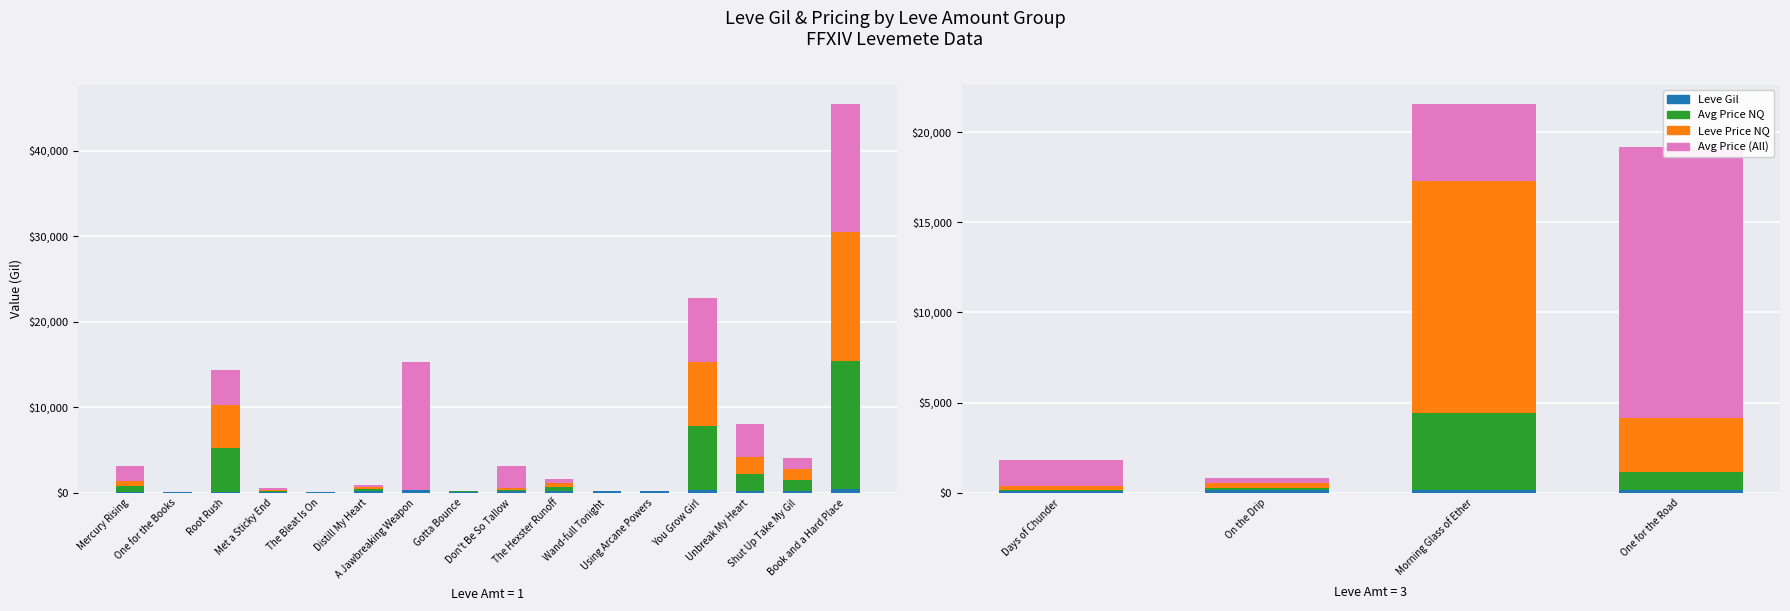

How many groups of bars are there?

4